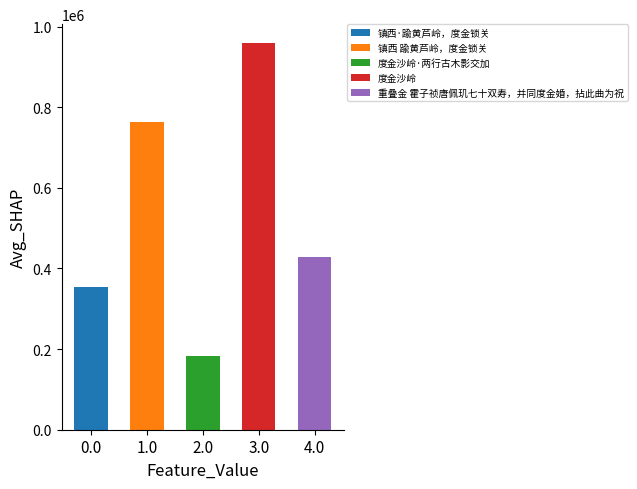

What is the maximum value shown in the chart?

958080